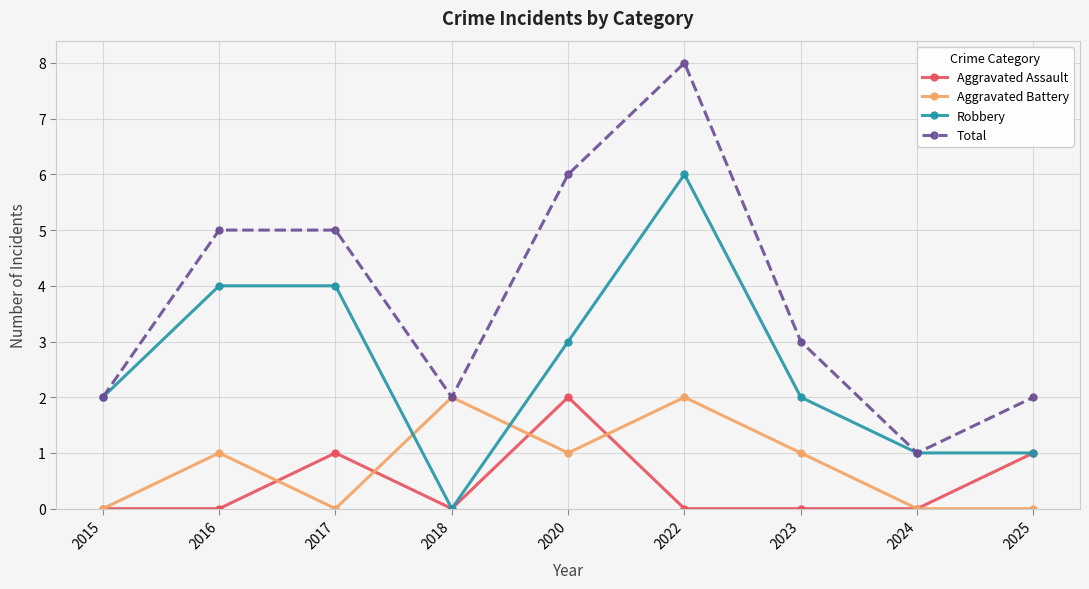

How many values in Robbery are above zero?

8